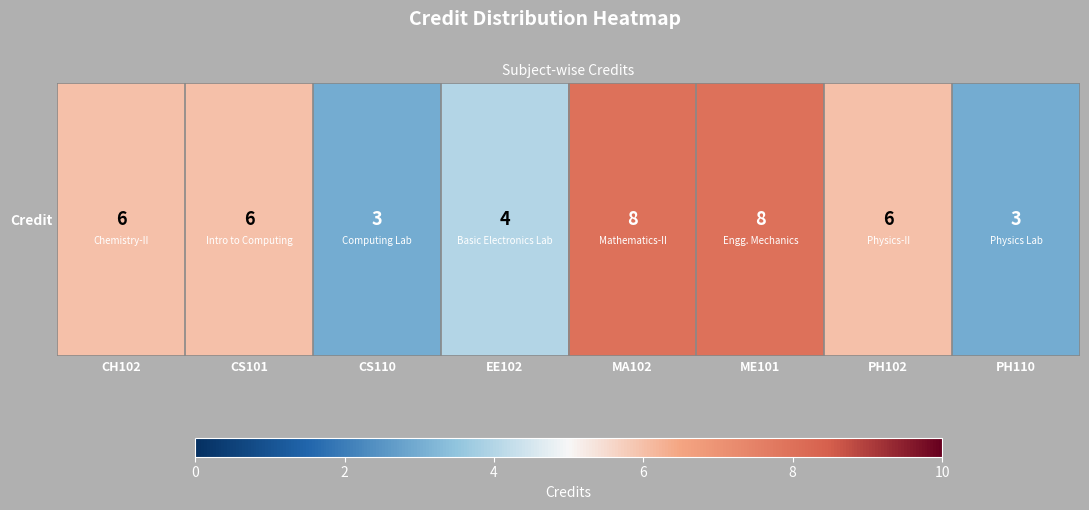

Which has a higher value, CS110 or MA102?

MA102